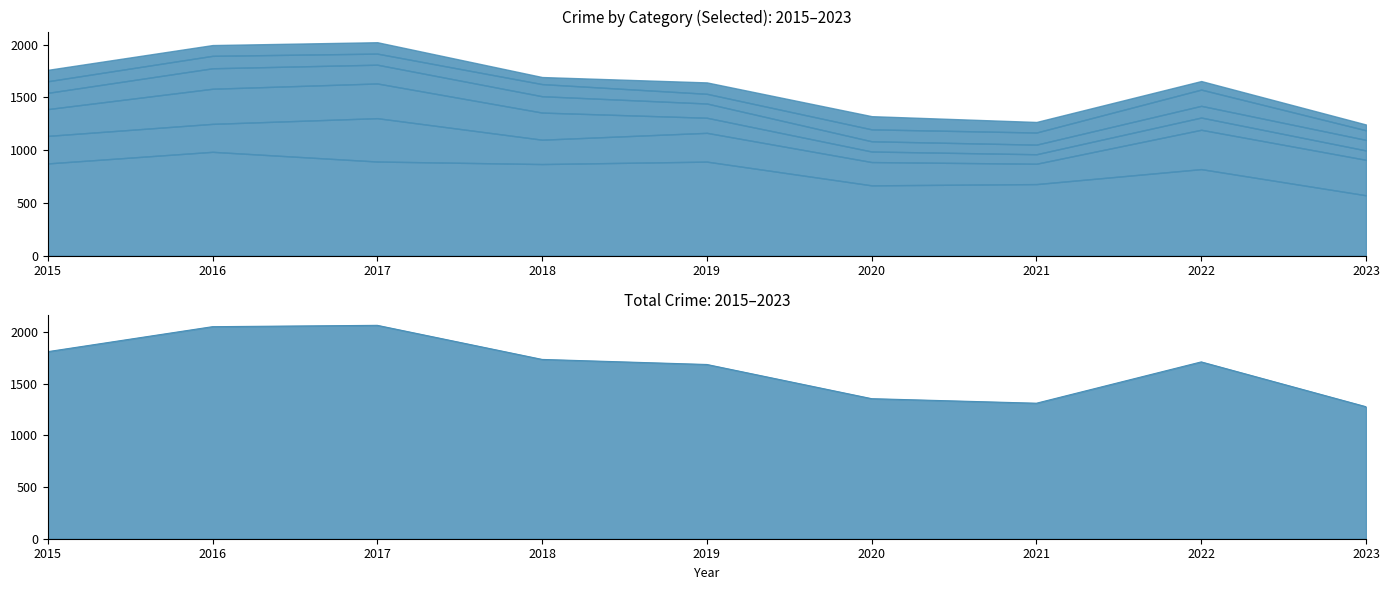

What is the value of the Burglary point at the 9th from the left?

89